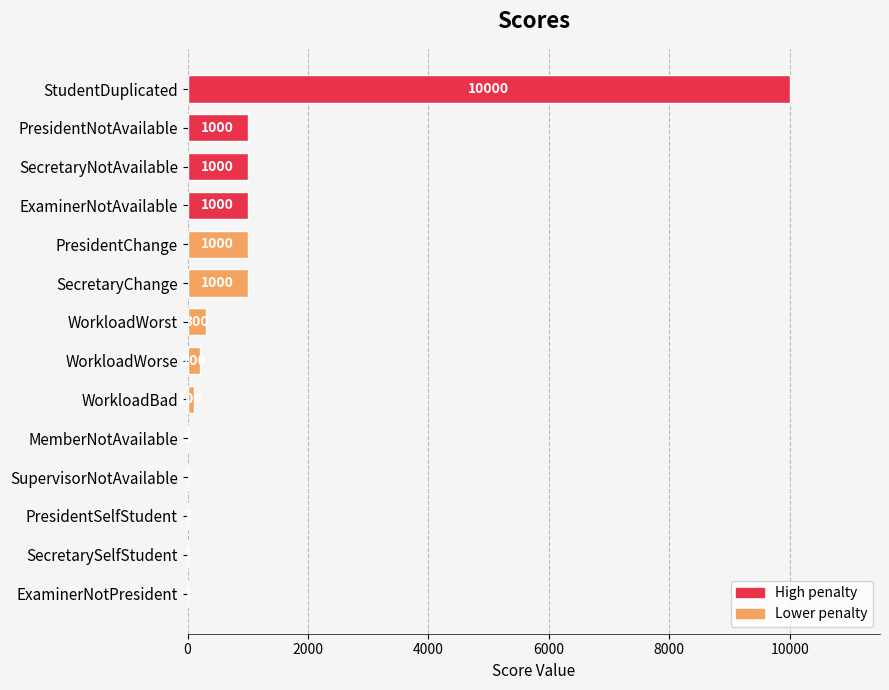

Reading top to bottom, list all the values displayed in this chart.

StudentDuplicated=10000	PresidentNotAvailable=1000	SecretaryNotAvailable=1000	ExaminerNotAvailable=1000	PresidentChange=1000	SecretaryChange=1000	WorkloadWorst=300	WorkloadWorse=200	WorkloadBad=100	MemberNotAvailable=5	SupervisorNotAvailable=5	PresidentSelfStudent=2	SecretarySelfStudent=1	ExaminerNotPresident=1